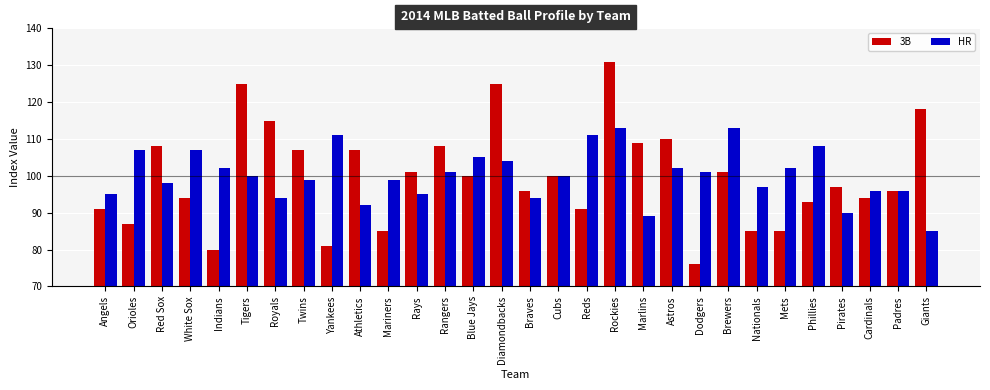

Where does the 3B series first go above 100?

Red Sox